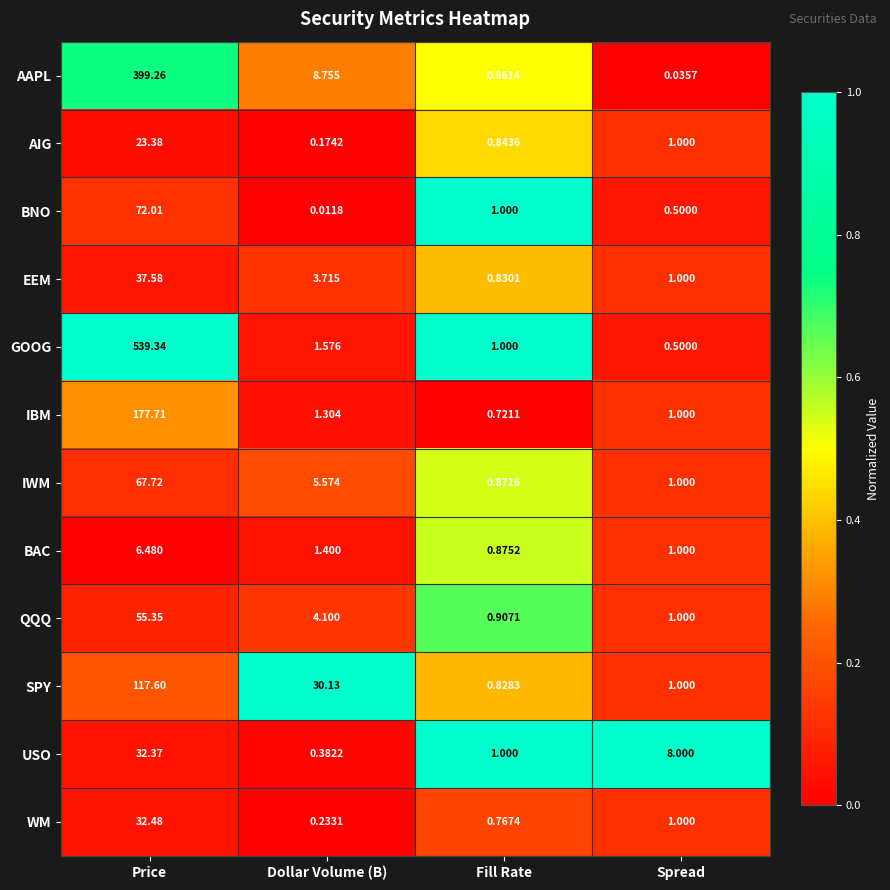

At which label does AAPL first exceed 8?

Price